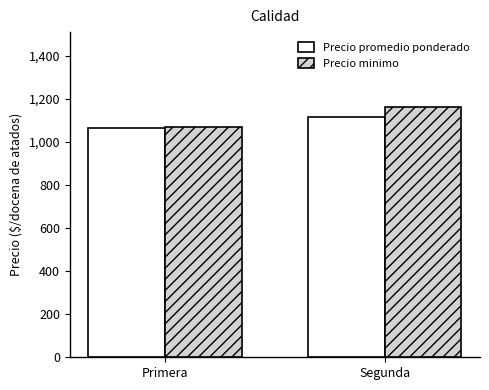

At which label is Precio promedio ponderado closest to 1088?

Primera